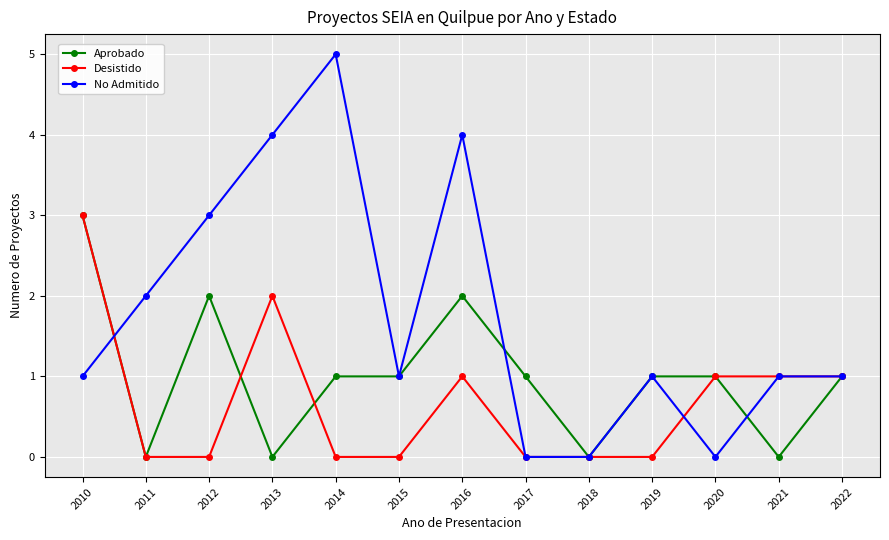

What is the total value across all series at 2021?

2